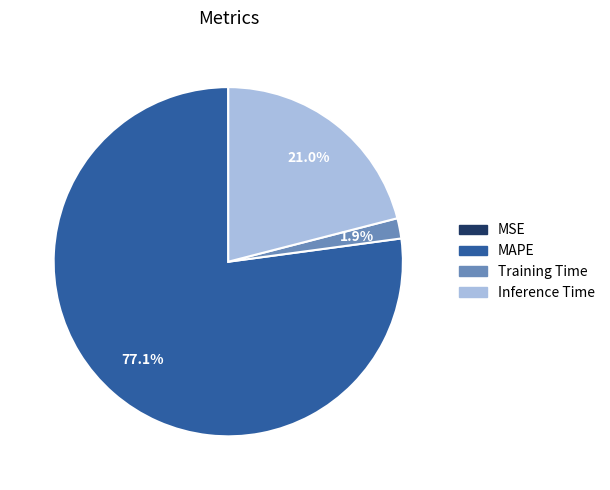

Combined, what portion of the pie is MAPE and Inference Time?

98.1%